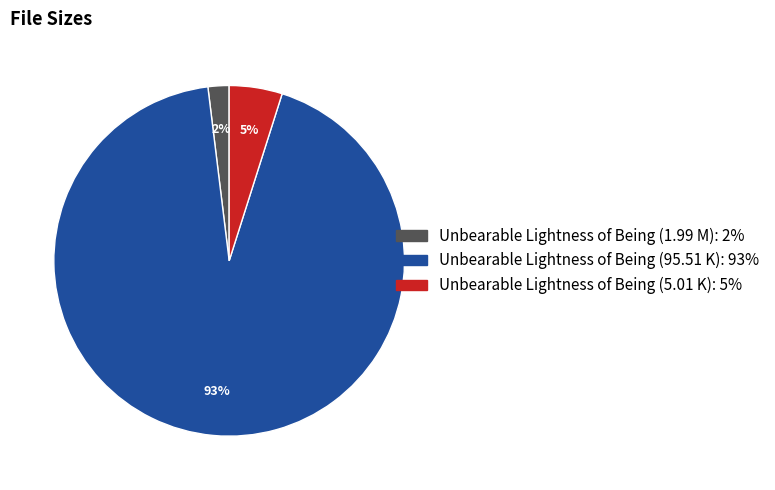

Between Unbearable Lightness of Being (1.99 M) and Unbearable Lightness of Being (5.01 K), which is larger?

Unbearable Lightness of Being (5.01 K)